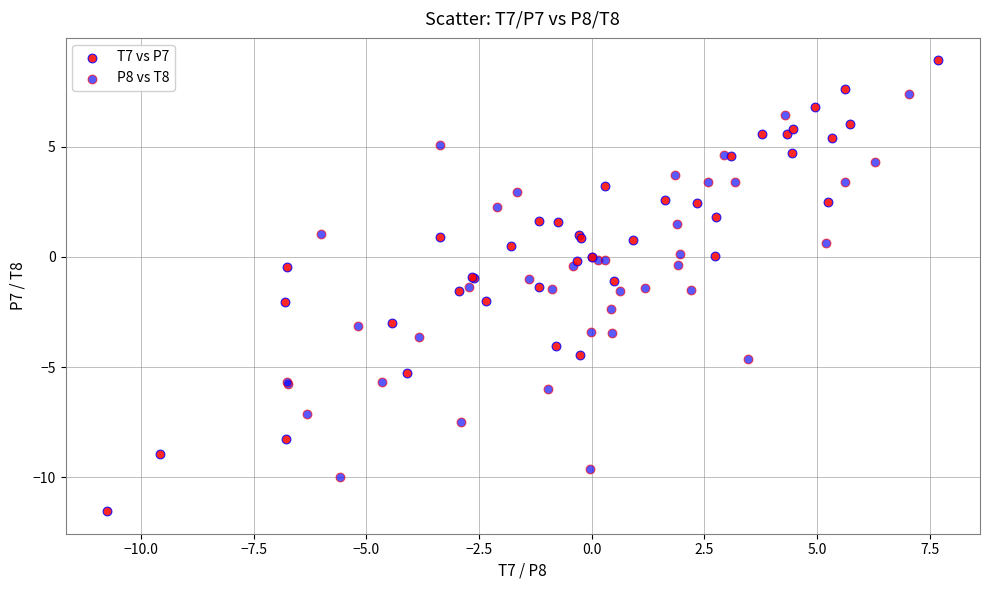

Which series contains the lowest Y value?

T7 vs P7